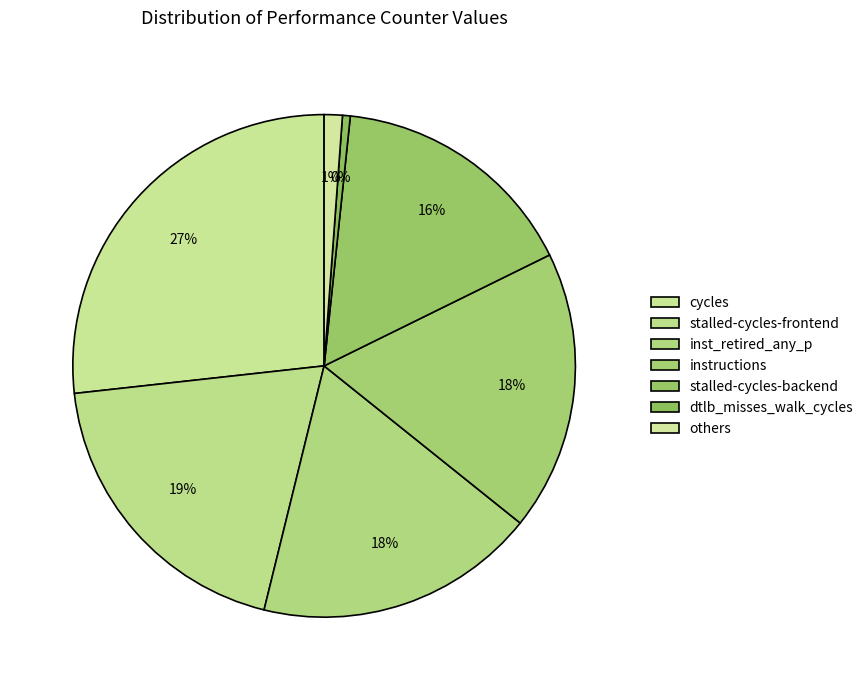

Count the number of slices in the pie.

7